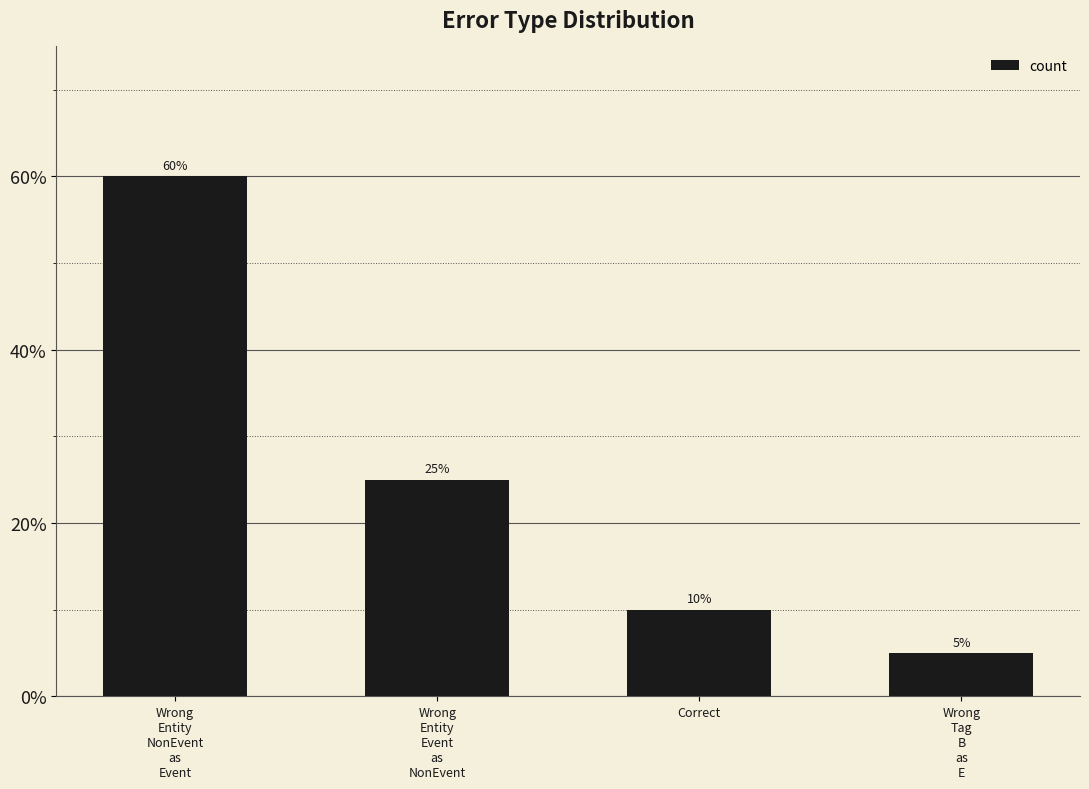

Rank the categories by value from highest to lowest.

Wrong
Entity
NonEvent
as
Event, Wrong
Entity
Event
as
NonEvent, Correct, Wrong
Tag
B
as
E